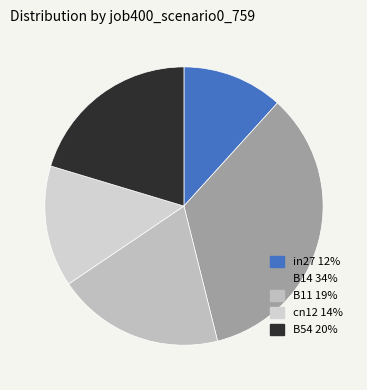

To the nearest percent, what is the average slice percentage?

20%